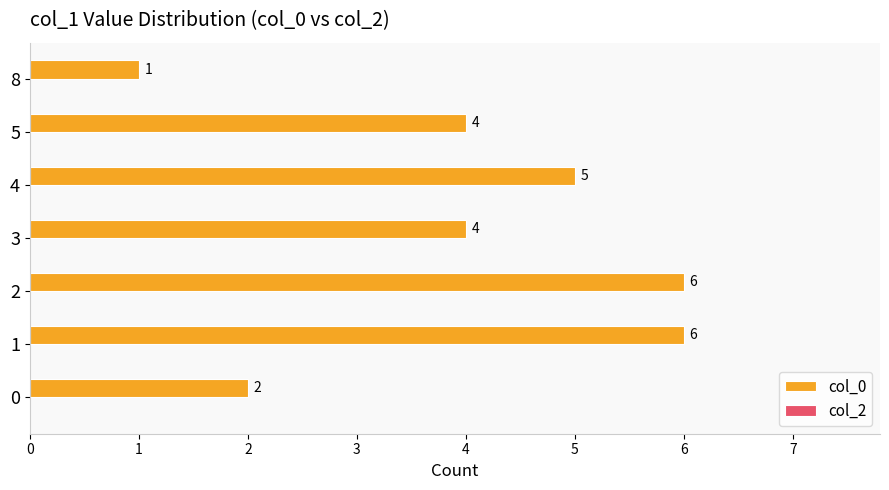

True or false: the data shows 5 at 4.

True